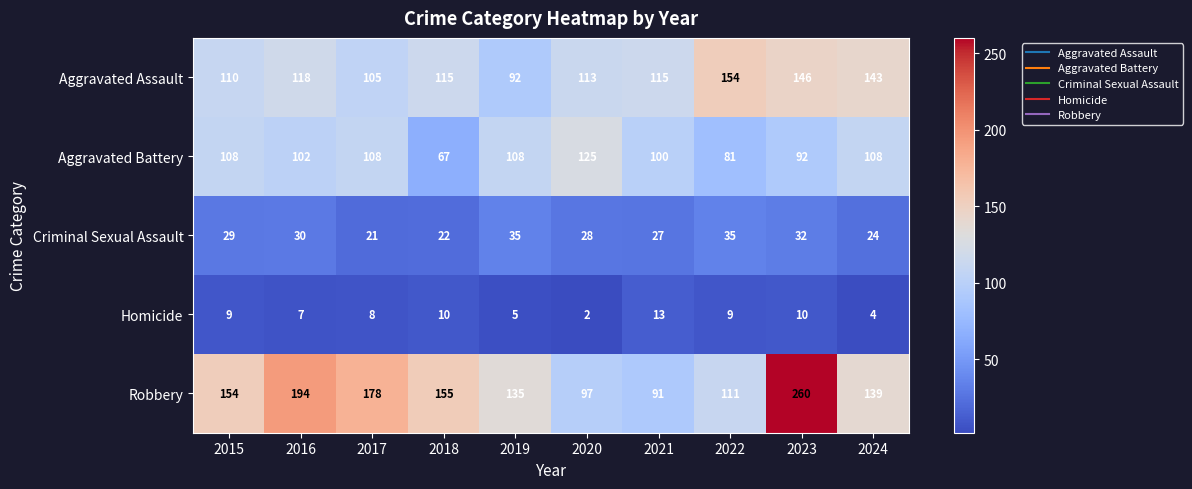

How many values in the Robbery series are below 154?

5